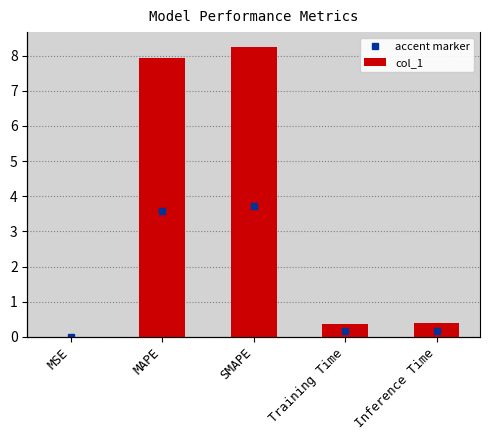

What is the maximum value shown in the chart?

8.3